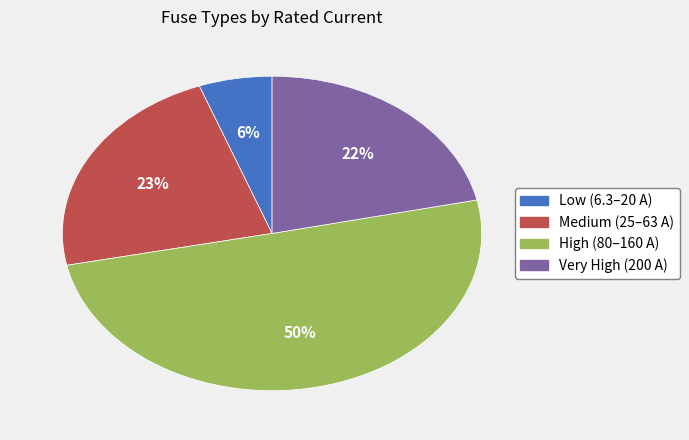

How many slices are in this pie chart?

4